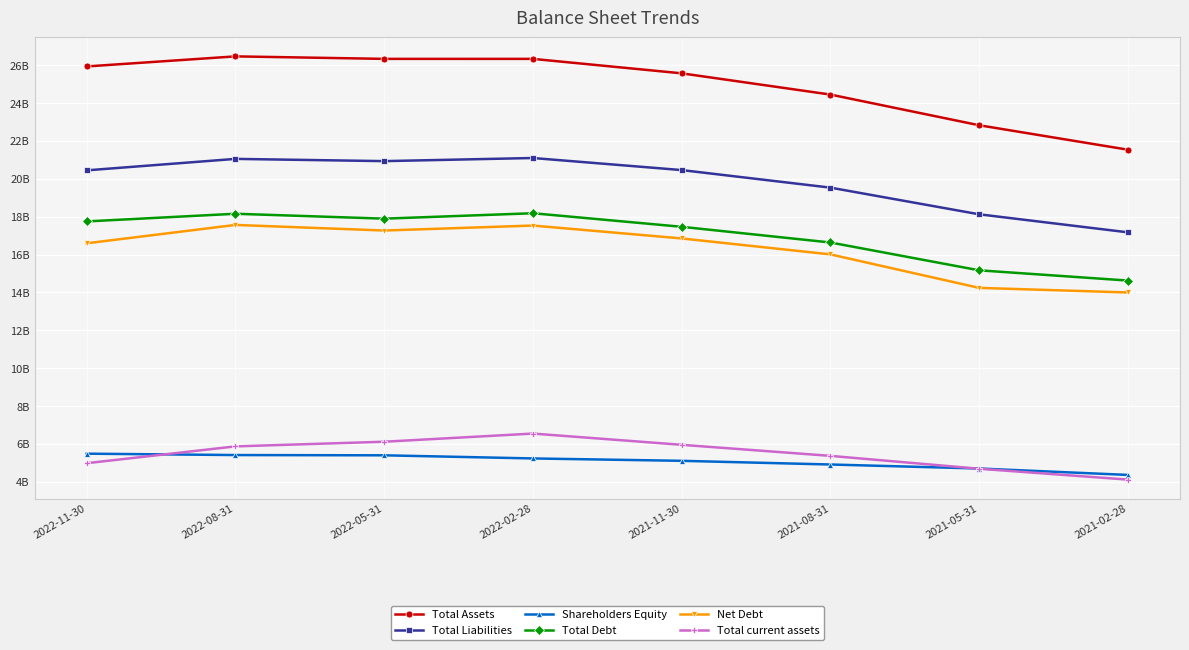

At which label is Total Assets closest to 24?

2021-08-31